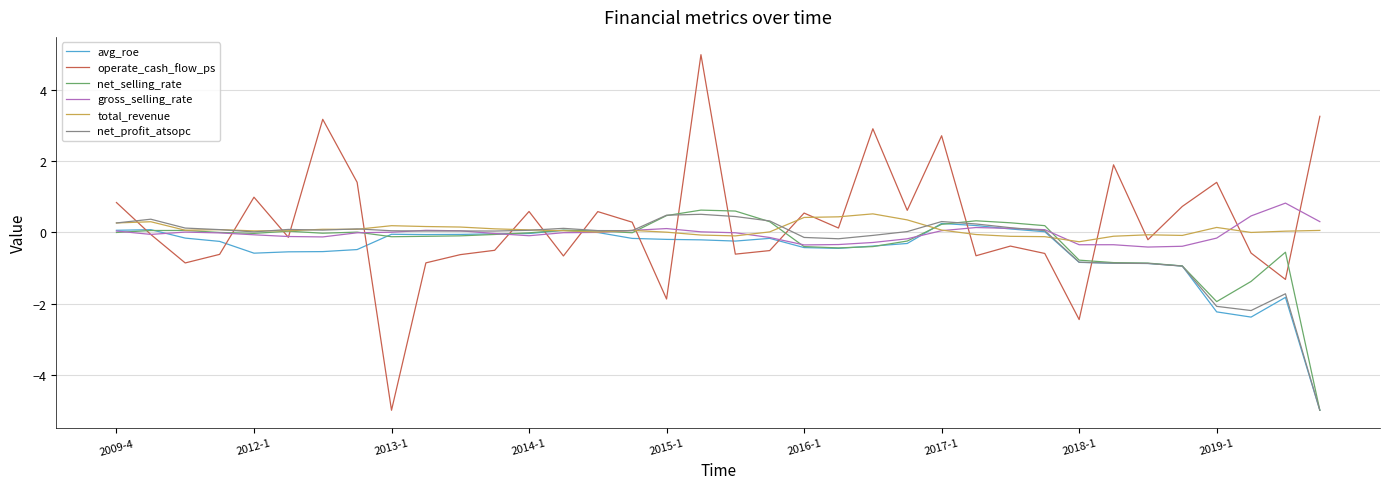

Count the number of data series in this chart.

6